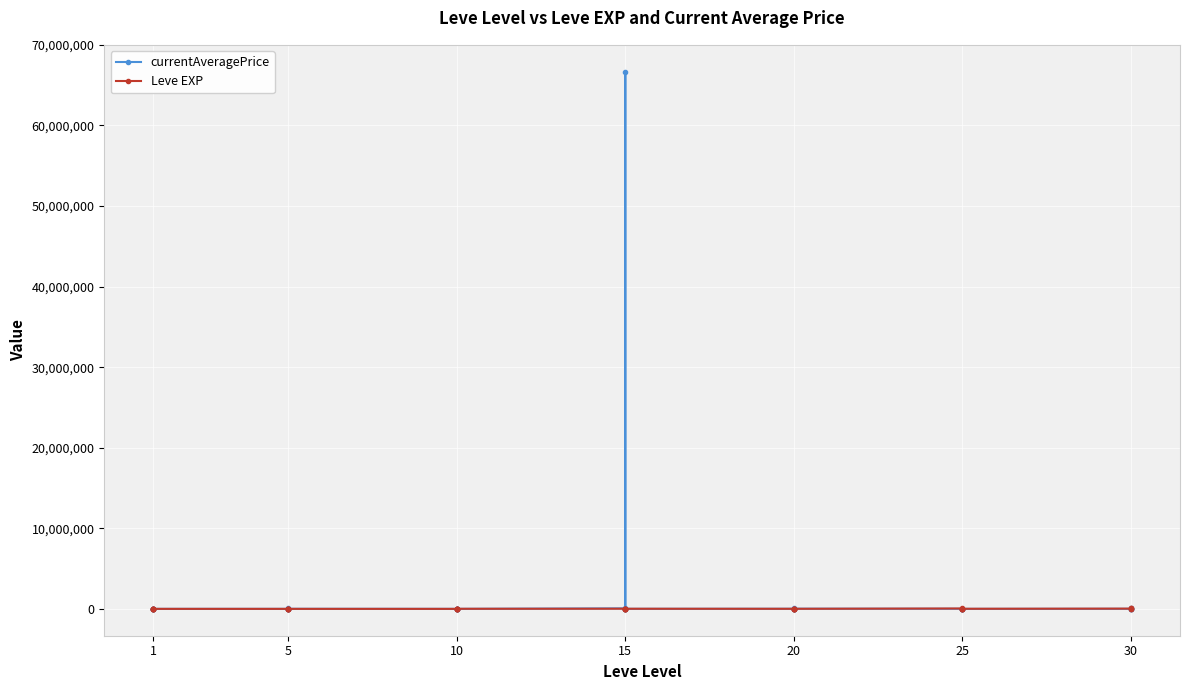

How many values in the Leve EXP series are below 9990?

20